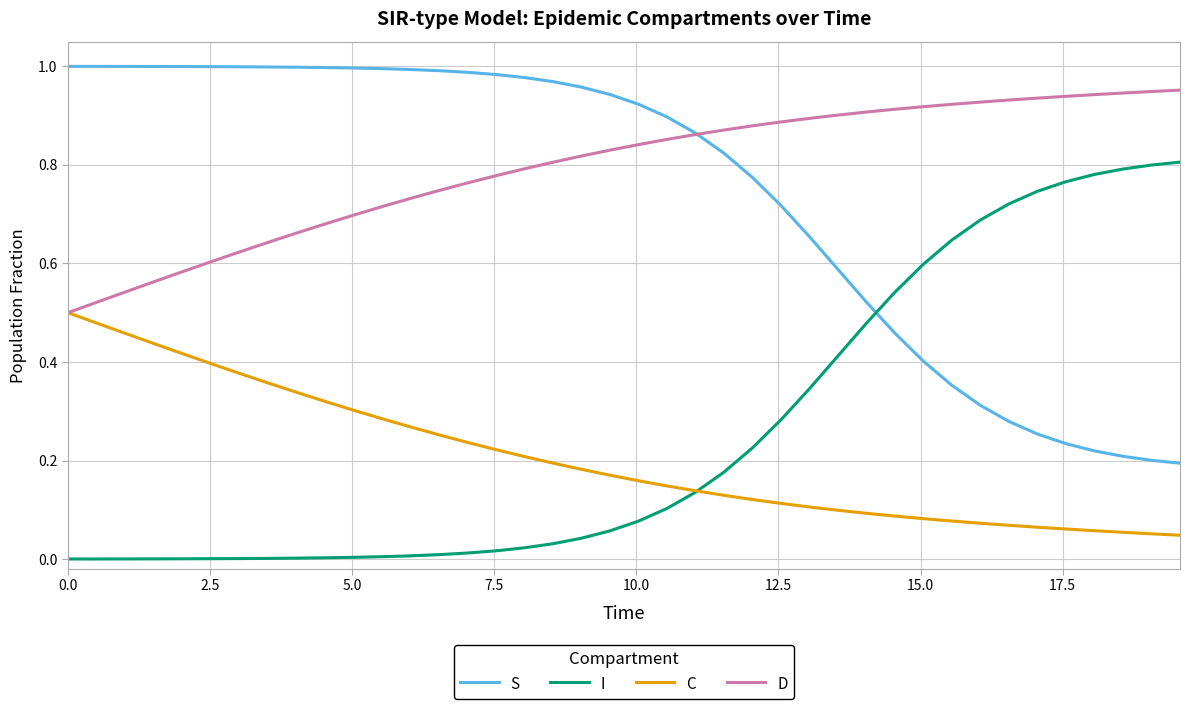

How many distinct data groups are displayed?

4